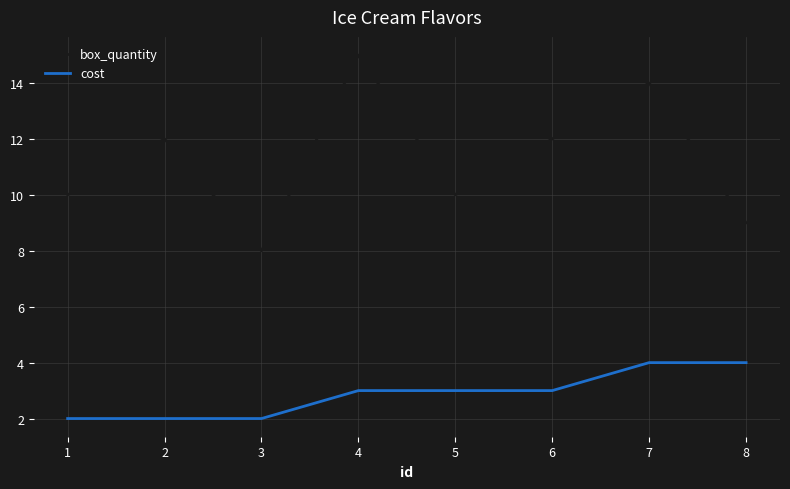

Rank the series by their average value, from highest to lowest.

box_quantity, cost